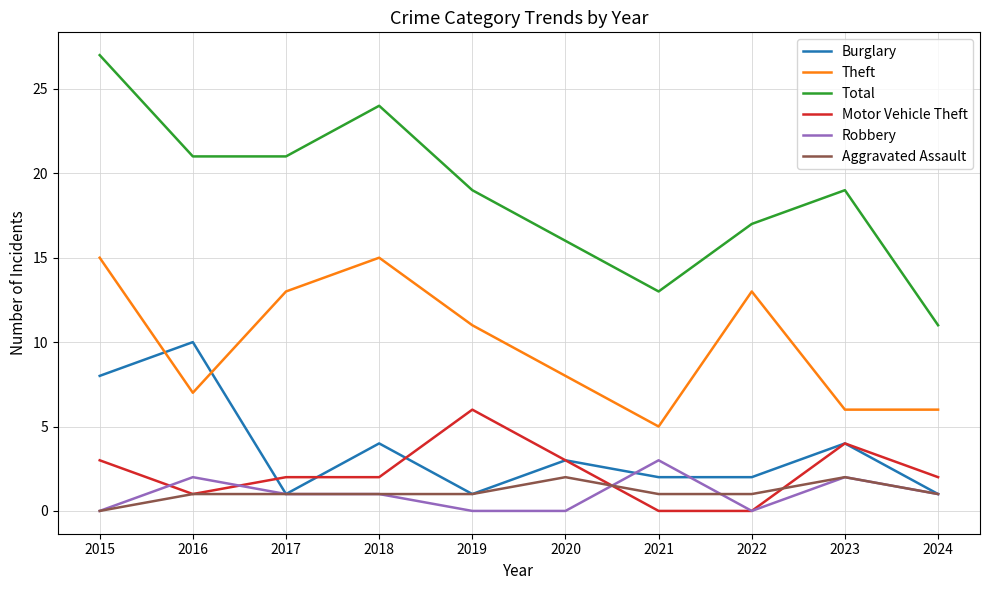

True or false: Robbery has a value of 1 at 2018.

True